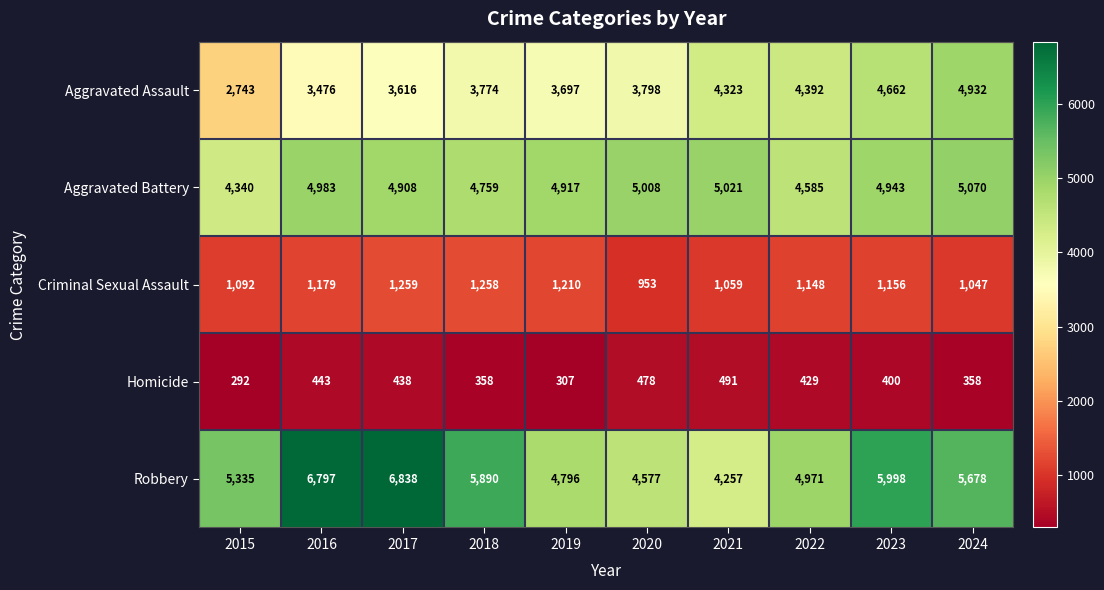

What is the total value across all series at 2023?

17159